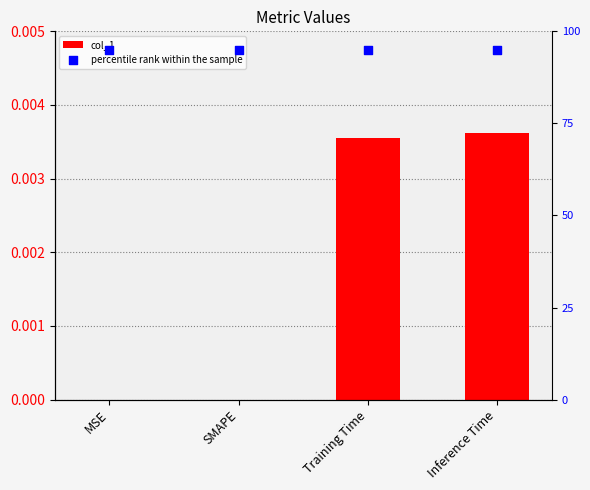

Which series has the largest Y range (max minus min)?

col_1